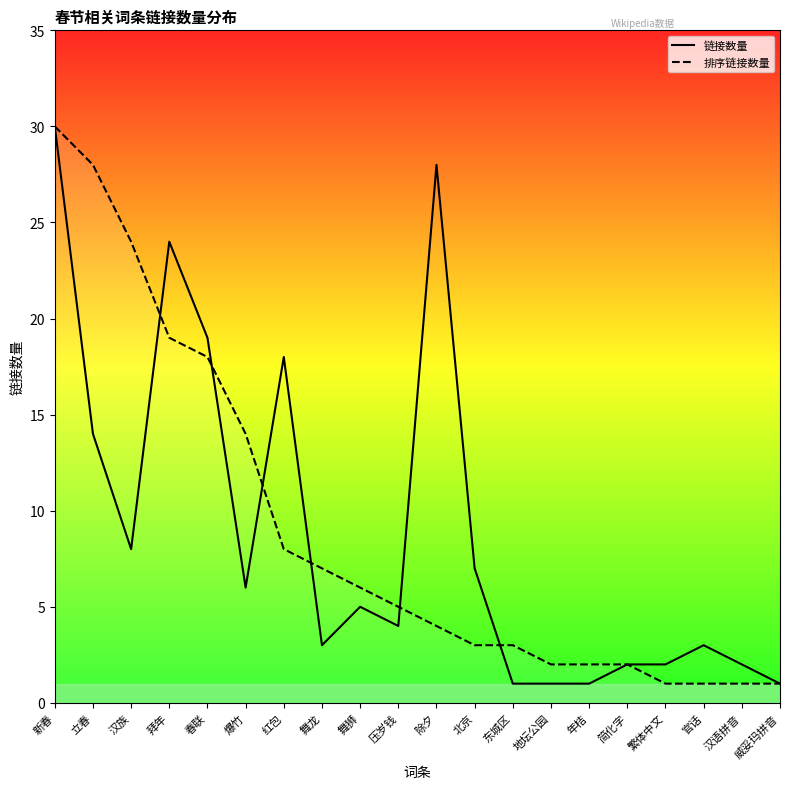

In 链接数量, how many points are higher than both neighbors (excluding endpoints)?

5